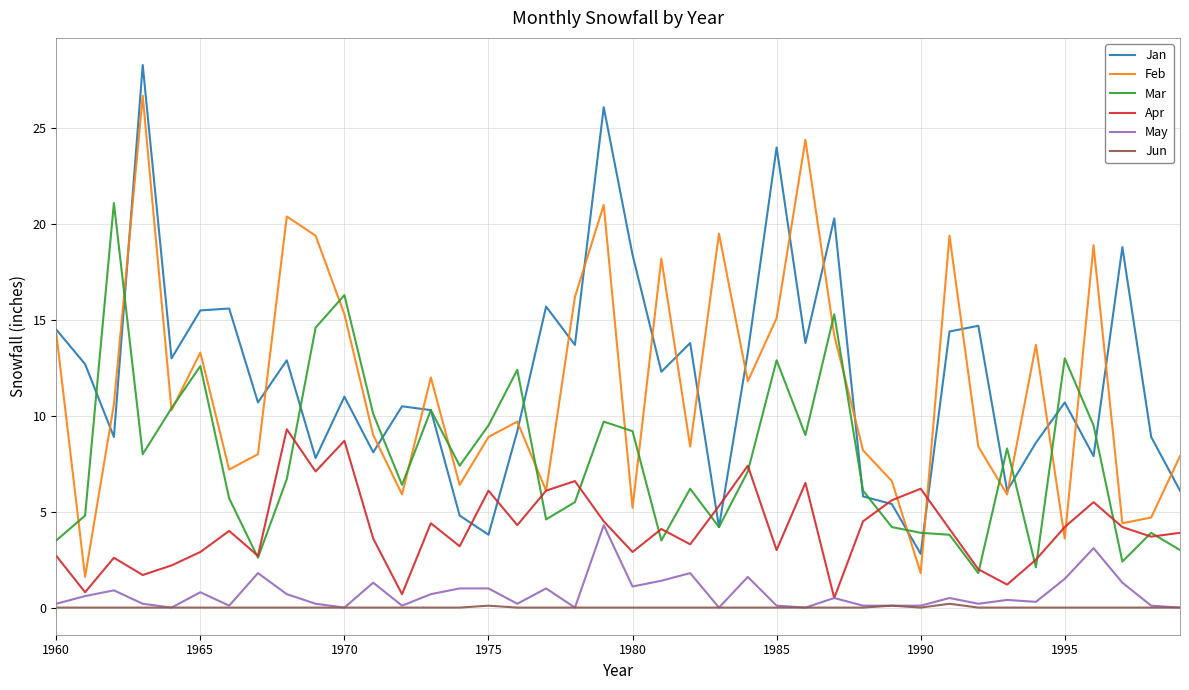

True or false: Feb and Jun intersect in this chart.

False